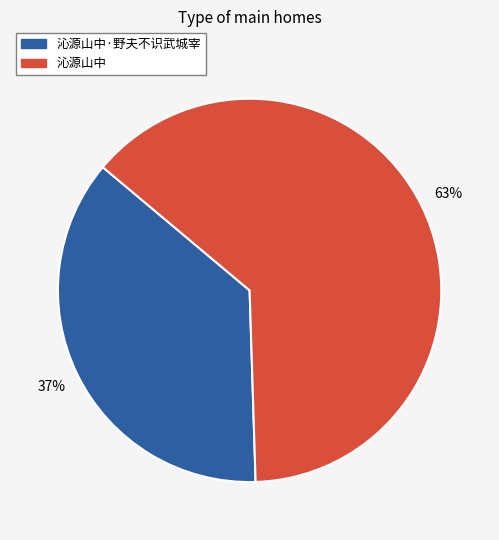

What is the largest slice in the pie chart?

沁源山中